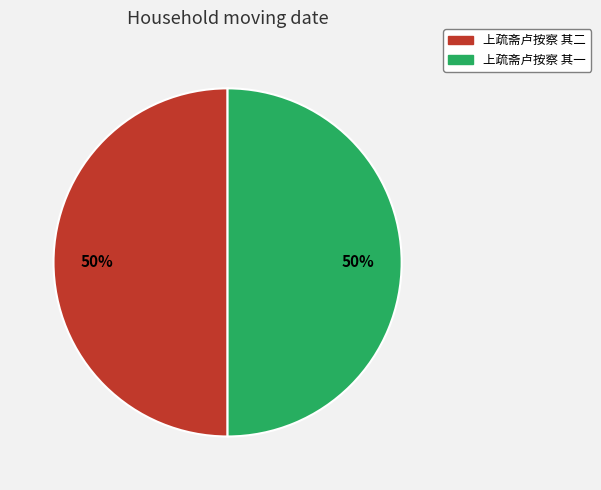

To the nearest percent, what portion does 上疏斋卢按察 其一 represent?

50%